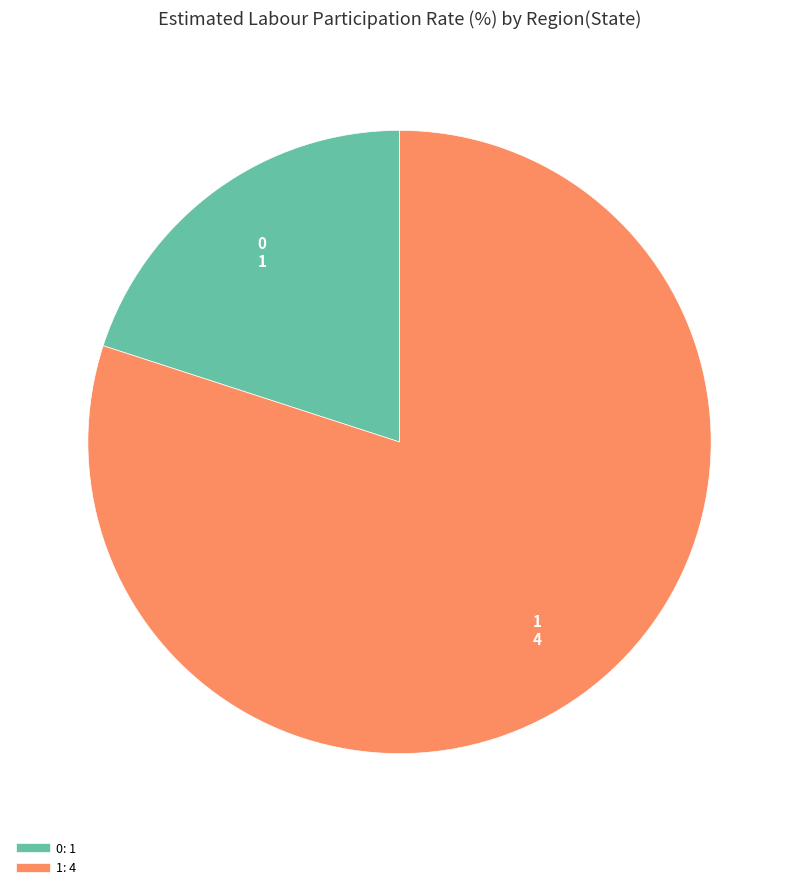

What is the ratio of the value at 1 to the value at 0?

4.0